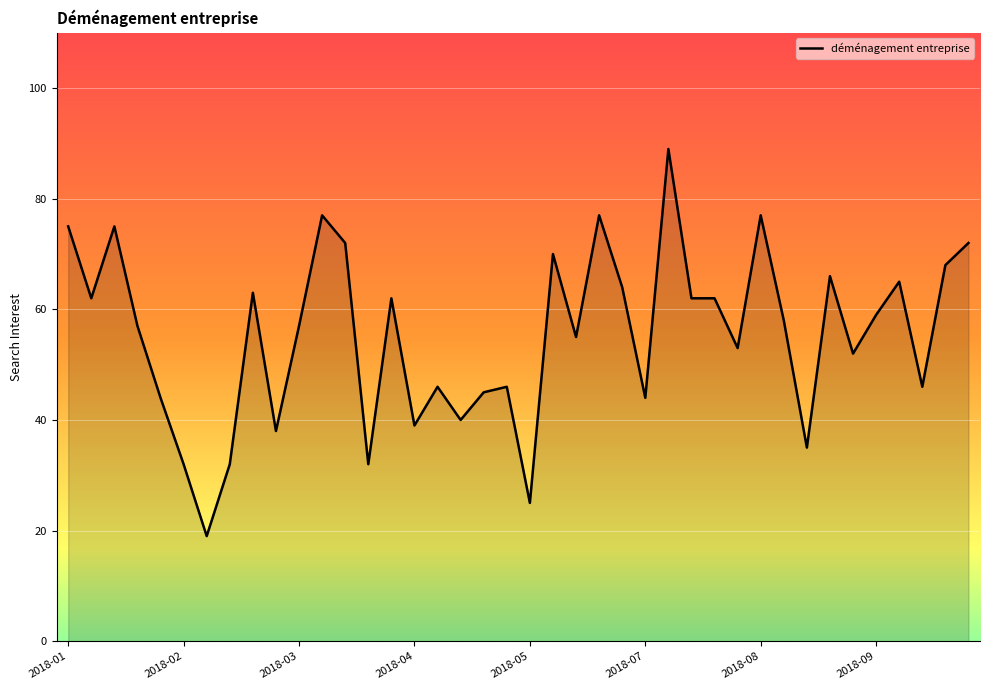

What is the maximum value shown in the chart?

89